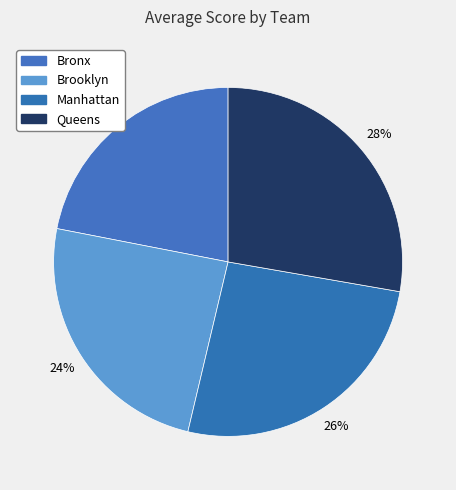

Which has a higher value, Bronx or Manhattan?

Manhattan